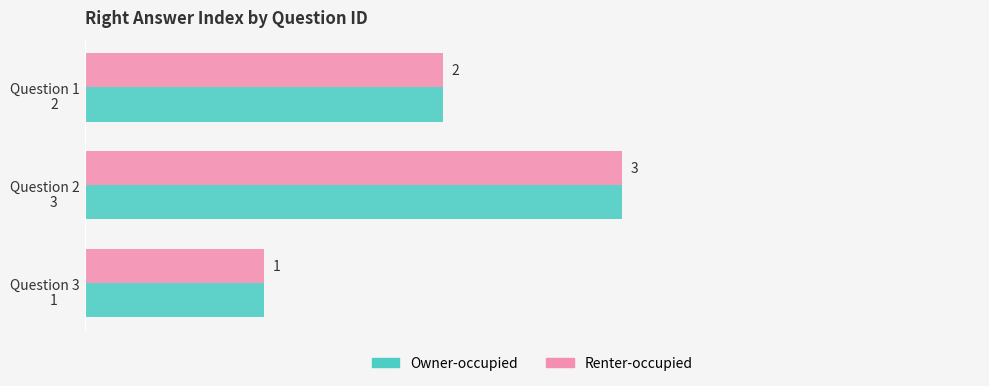

At which category is the sum across all series the highest?

Question 2